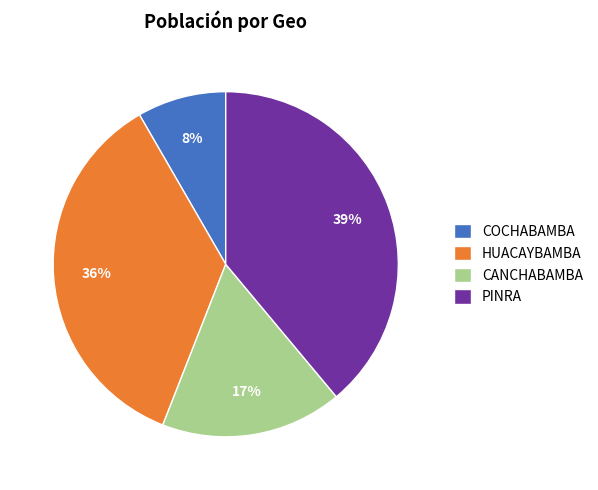

Is there a majority slice in this chart?

No